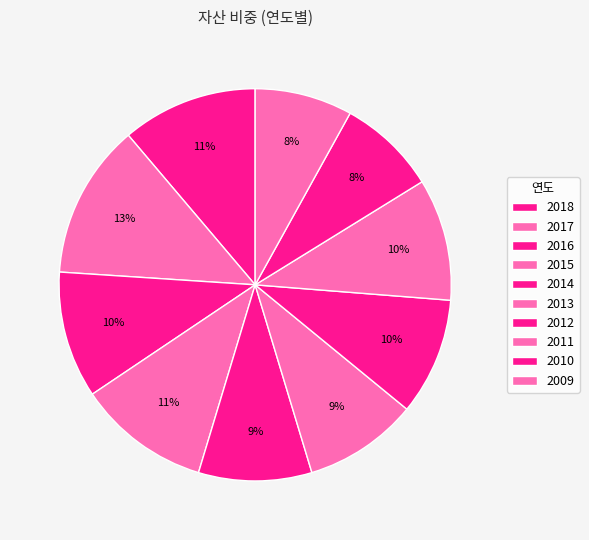

Is it true that 2009 is 1% of the pie?

False